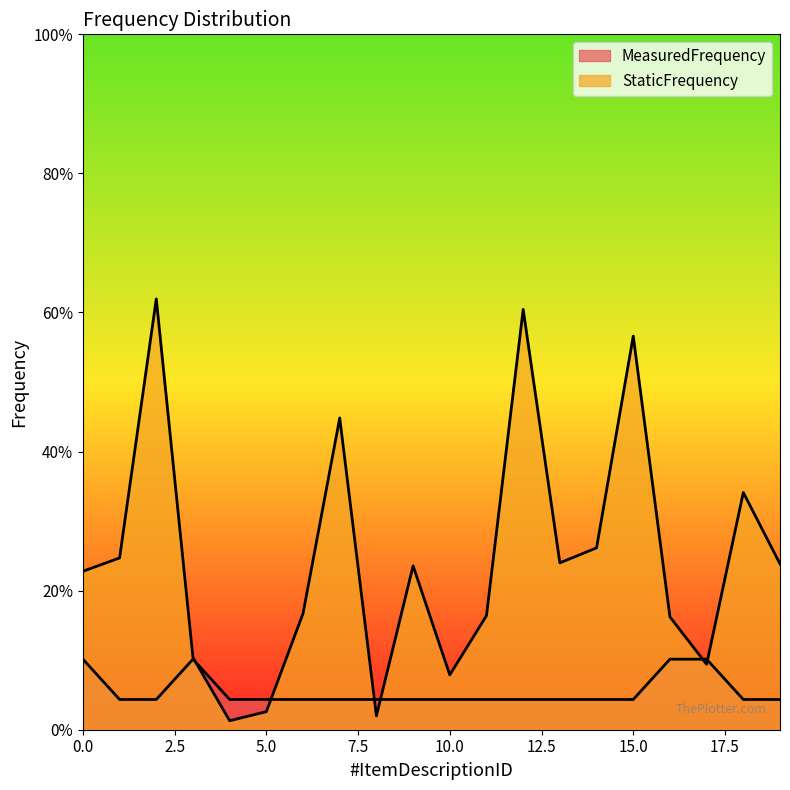

How many distinct data groups are displayed?

2